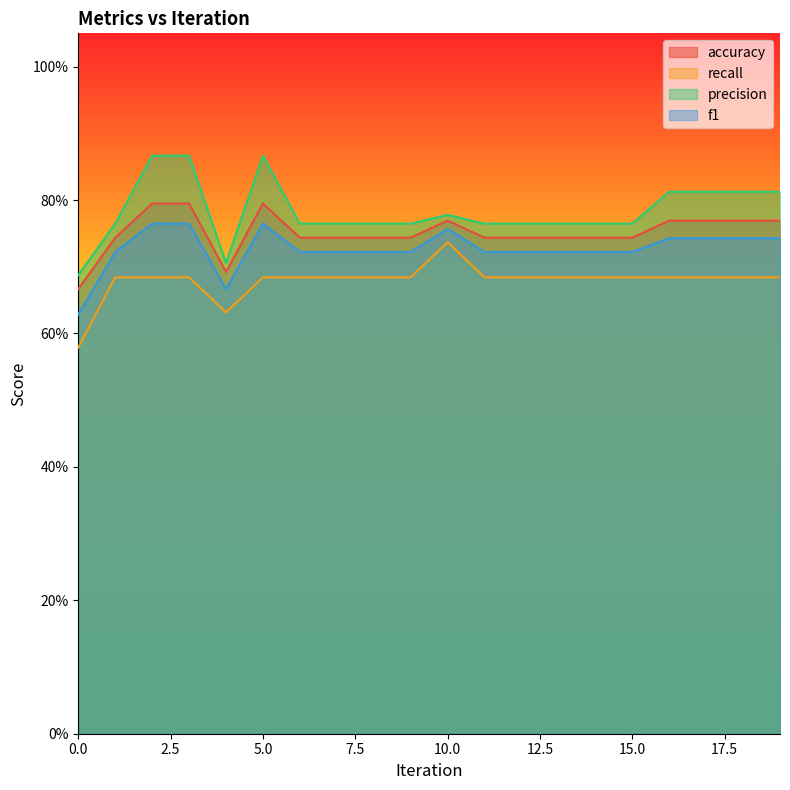

Is the value of f1 at 14 greater than the value of precision at 10?

No